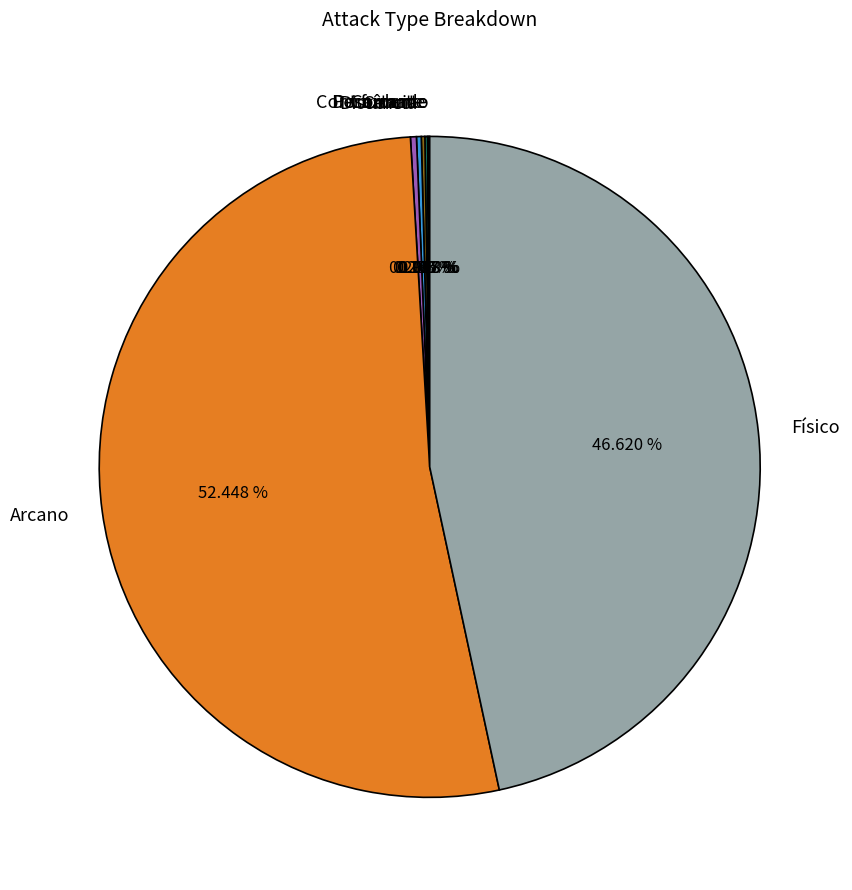

Combined, do Cerco and Físico account for over 50%?

No